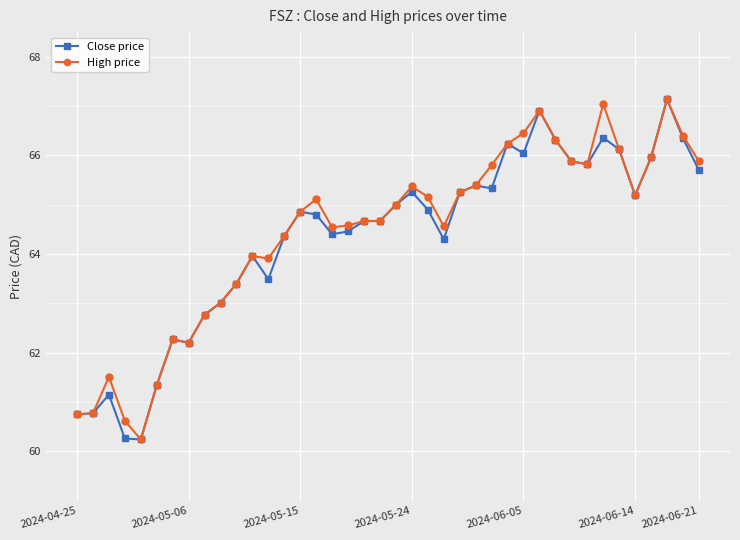

What is the highest value of the Close price series?

67.1